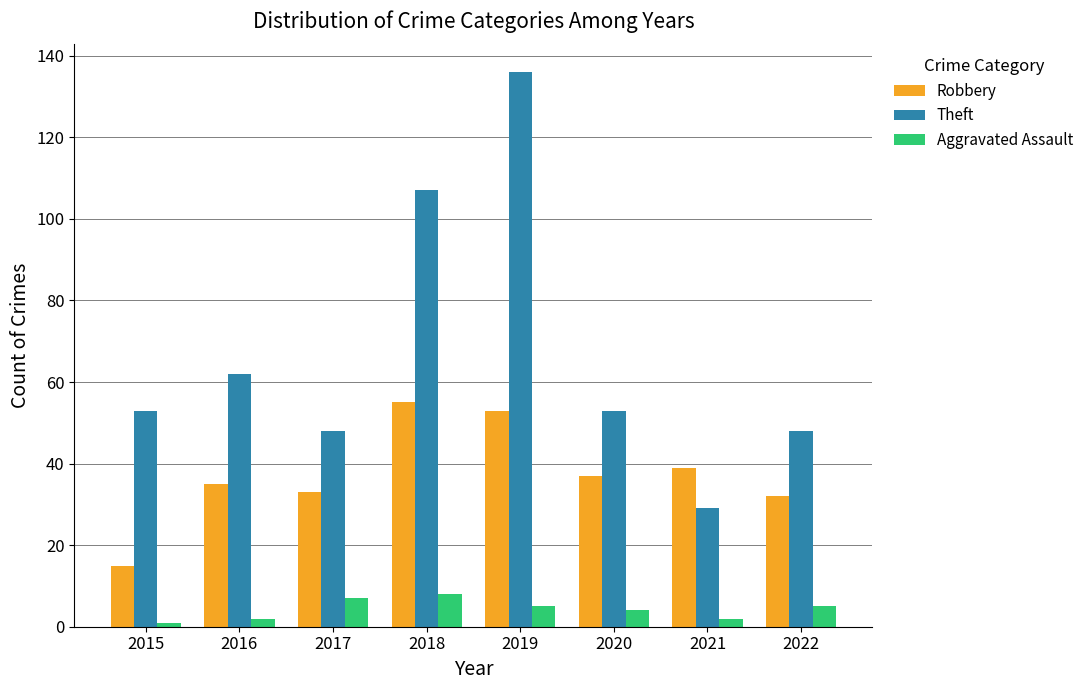

Reading left to right, extract all data points from this chart.

Robbery: 2015=15	2016=35	2017=33	2018=55	2019=53	2020=37	2021=39	2022=32
Theft: 2015=53	2016=62	2017=48	2018=107	2019=136	2020=53	2021=29	2022=48
Aggravated Assault: 2015=1	2016=2	2017=7	2018=8	2019=5	2020=4	2021=2	2022=5